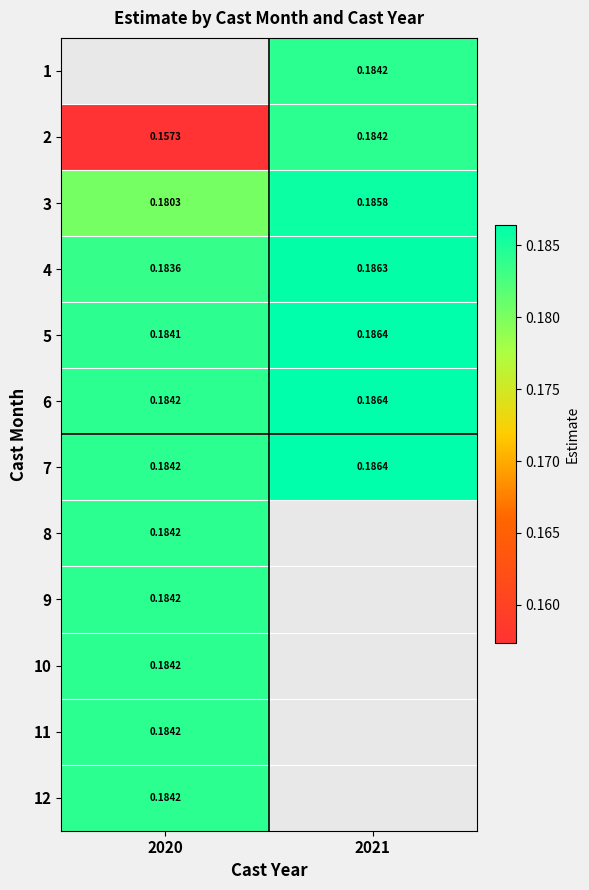

Which label corresponds to the largest value in the chart?

2021